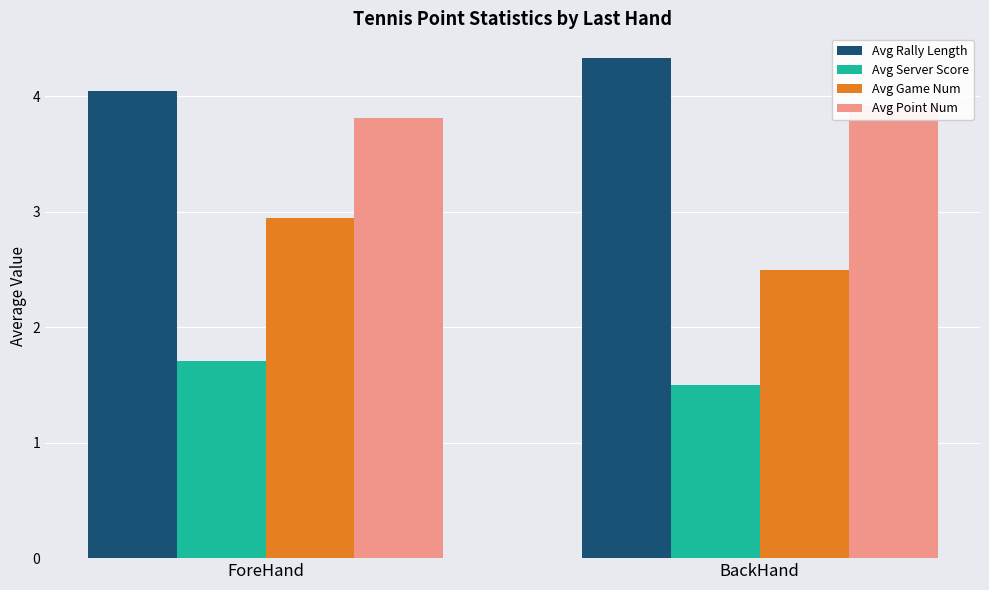

Is it true that Avg Game Num equals 2.5 at BackHand?

True